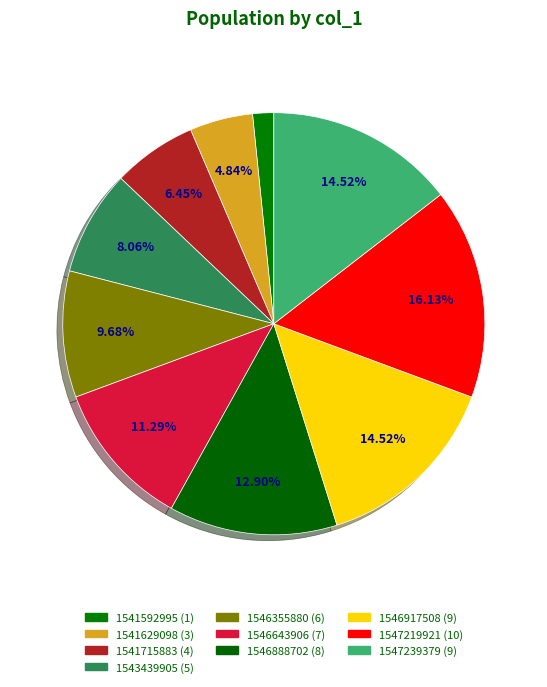

How many slices are in this pie chart?

10